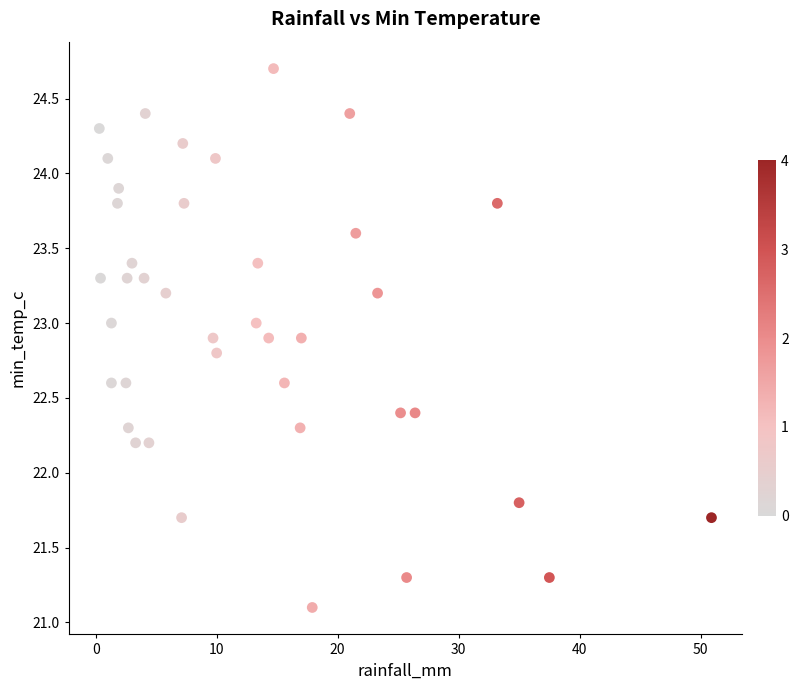

What is the range of X values (max minus min)?

50.6